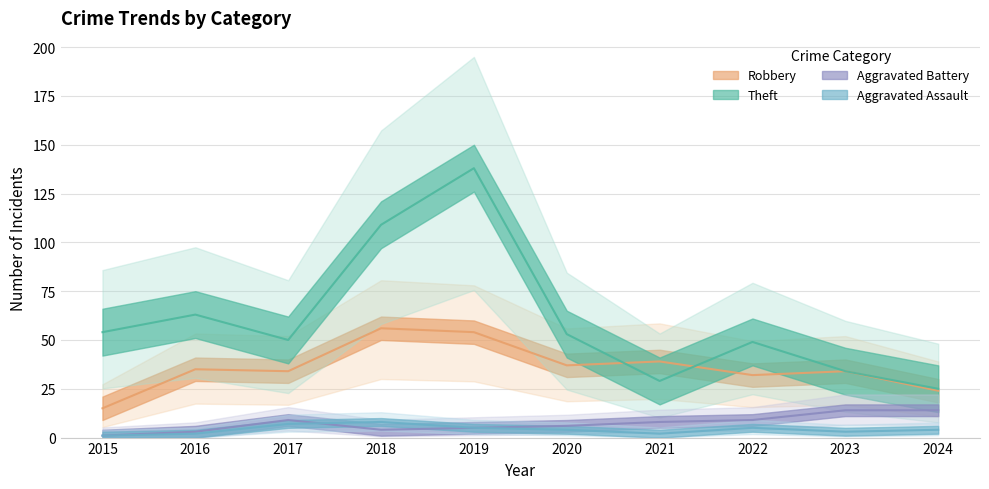

The value of Aggravated Battery at 2017 is 3. True or false?

False